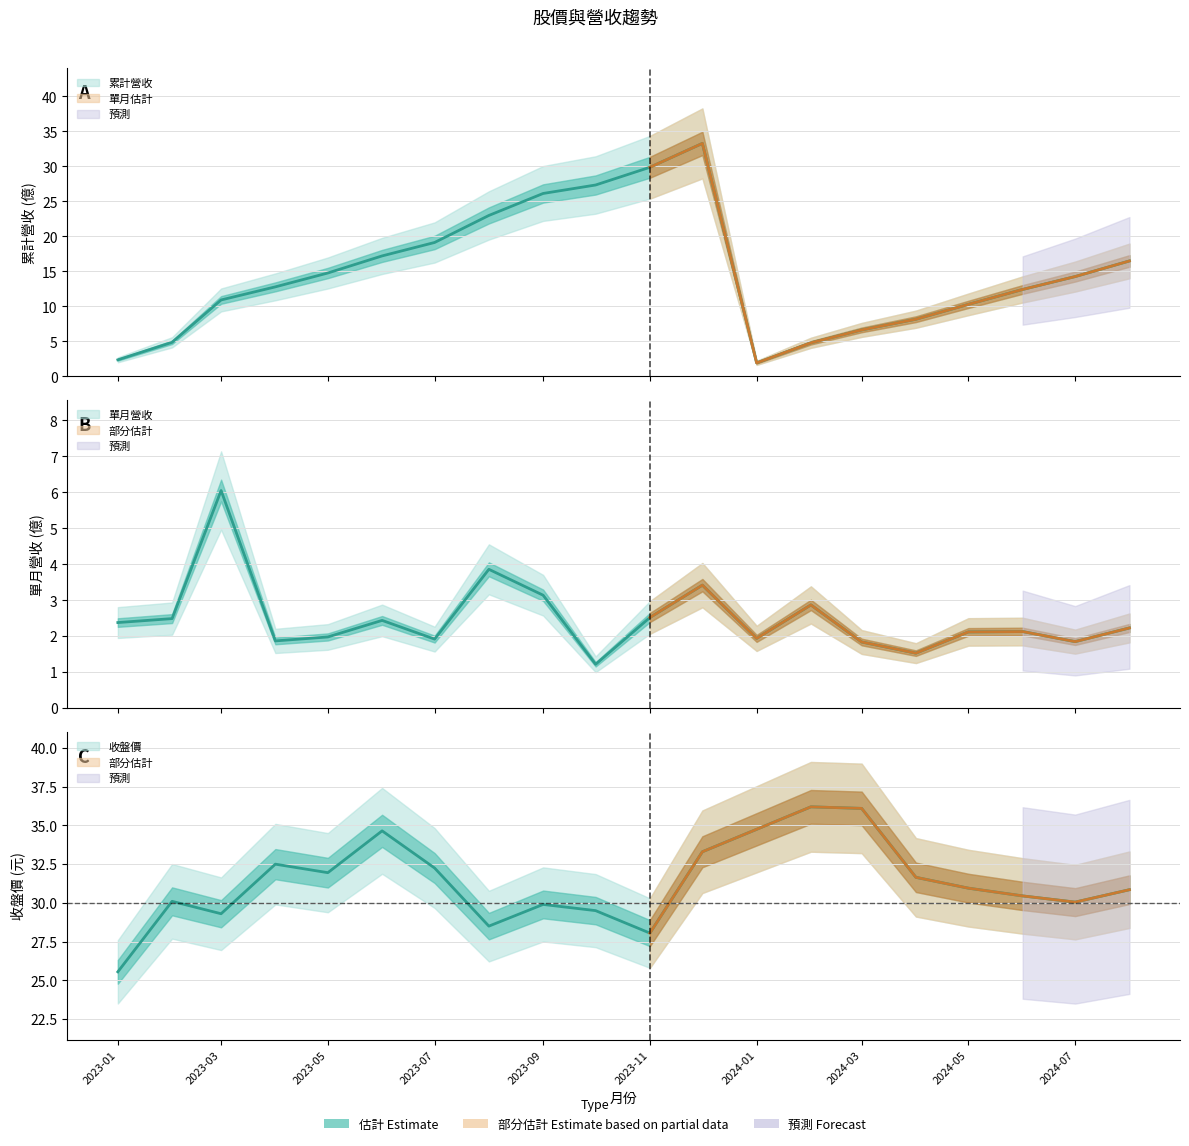

In 單月營收, how many points are higher than both neighbors (excluding endpoints)?

6